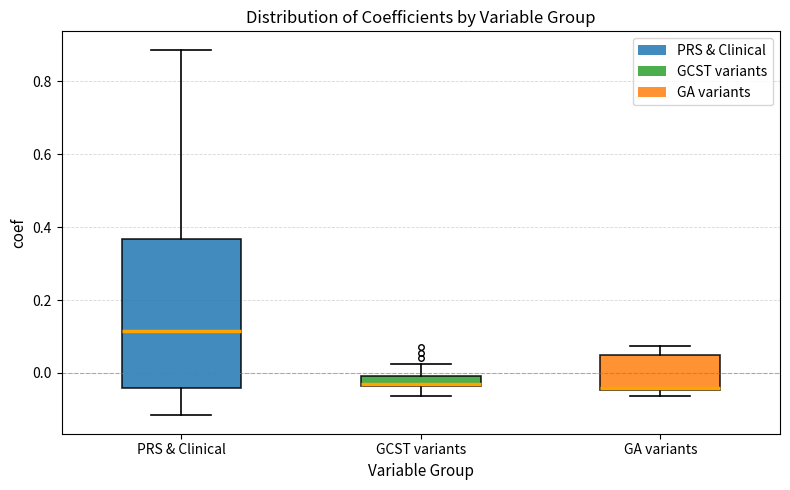

Where is the upper edge of the box for GA variants on the y-axis? The values are not printed on the chart, so give them approximately, as read against the axis.

0.04